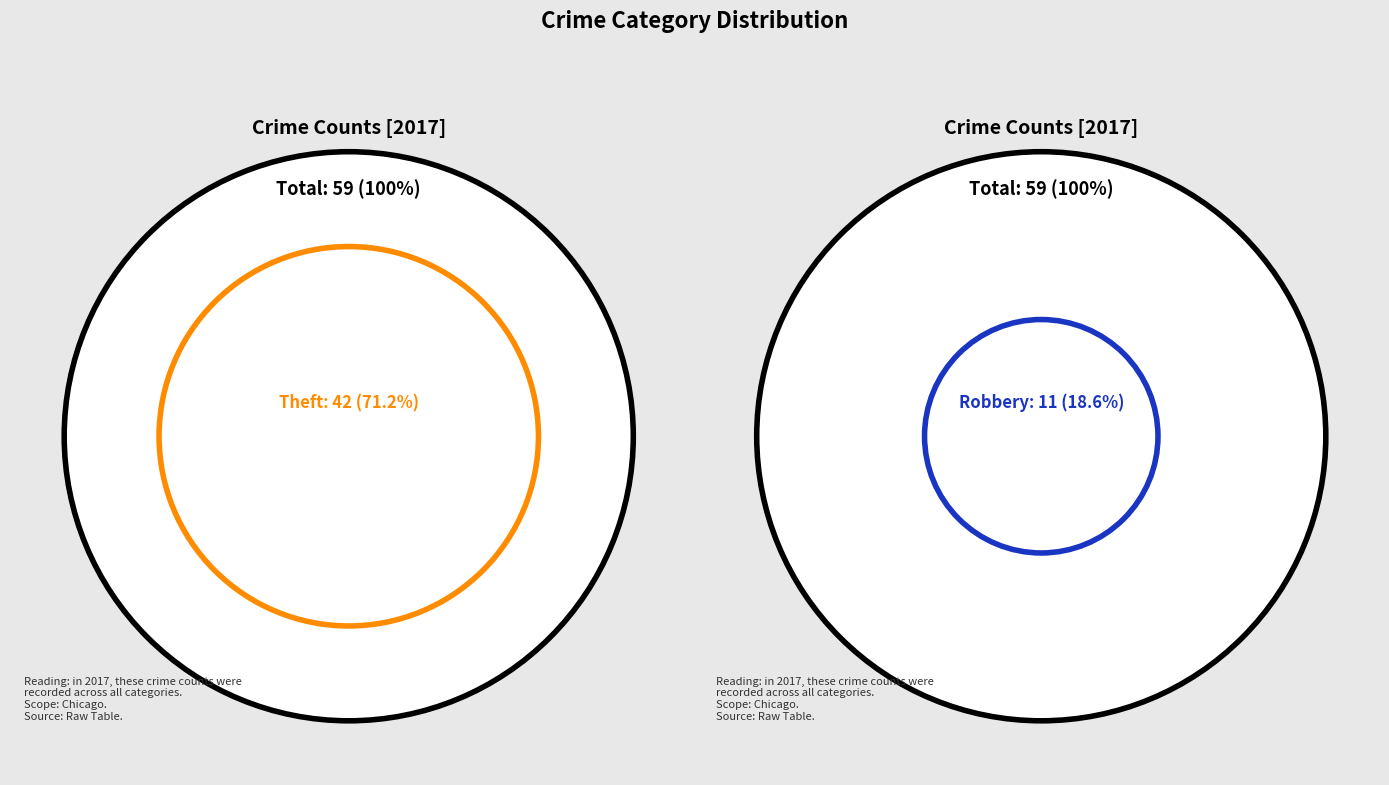

Which slice is the largest?

Theft